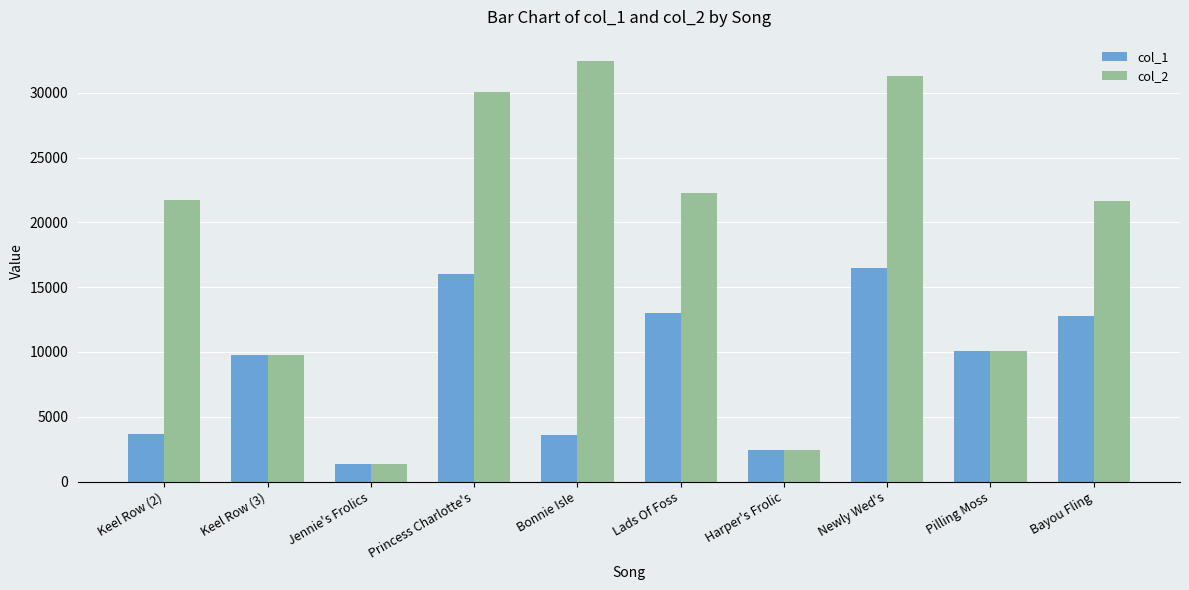

What position from the right is Lads Of Foss?

5